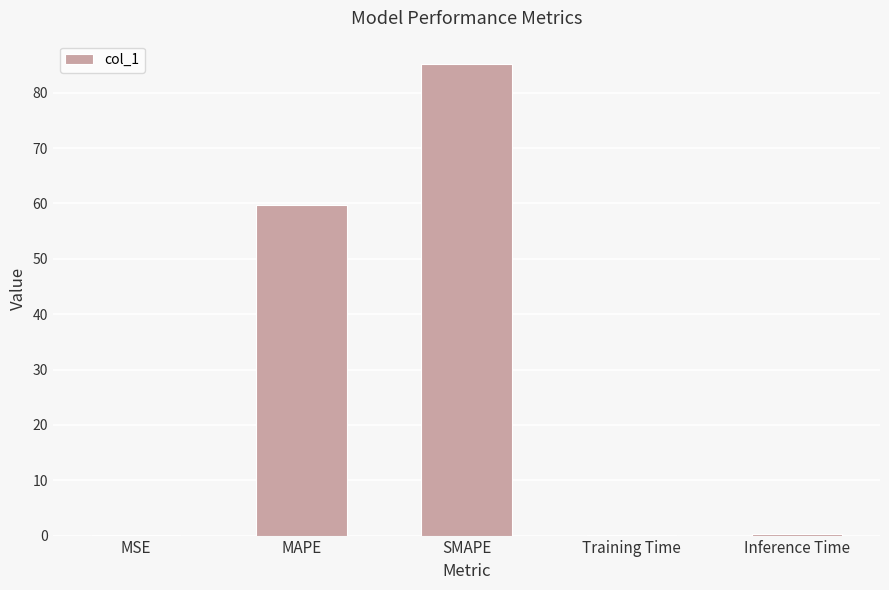

Which category has the highest value across all series?

SMAPE